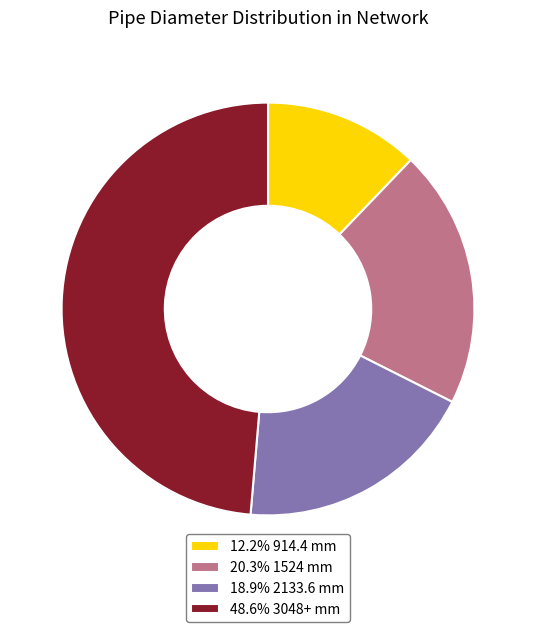

Is the sum of 12.2% 914.4 mm and 48.6% 3048+ mm greater than half?

Yes